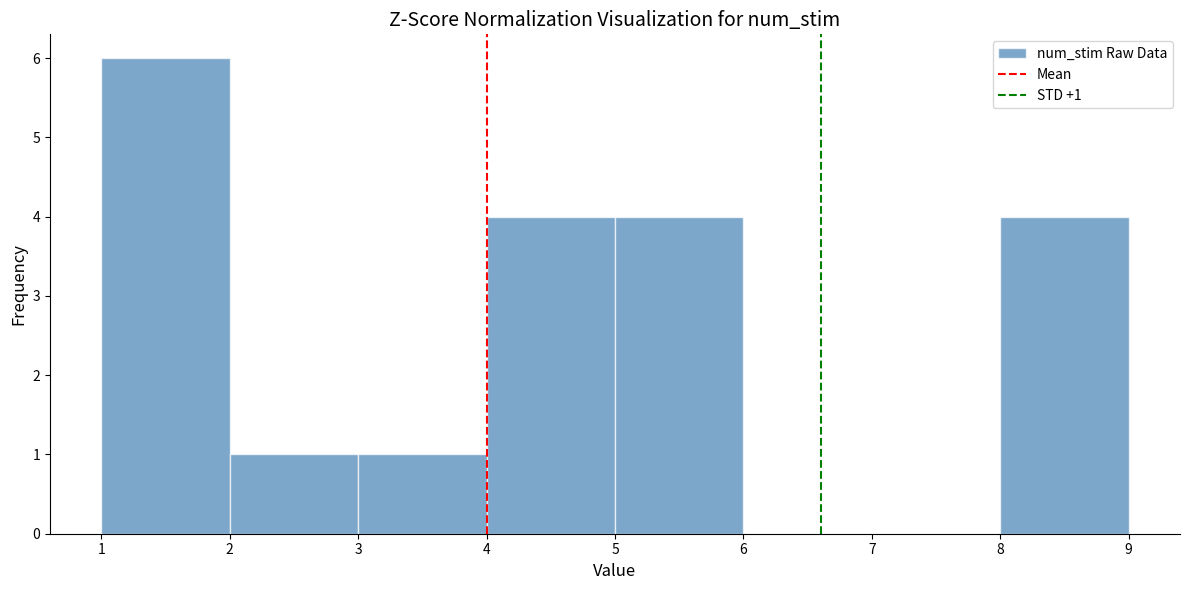

Over which range of the x-axis is the bar tallest?

1 to 2